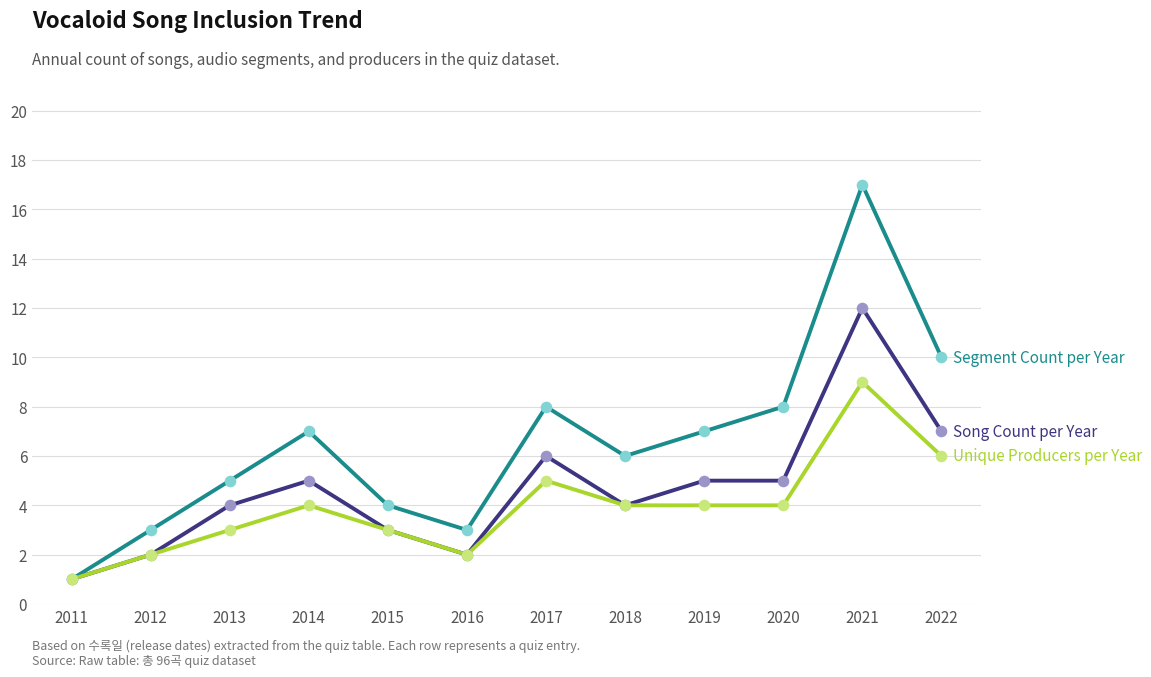

What is the spread (max minus min) of values at 2020?

4